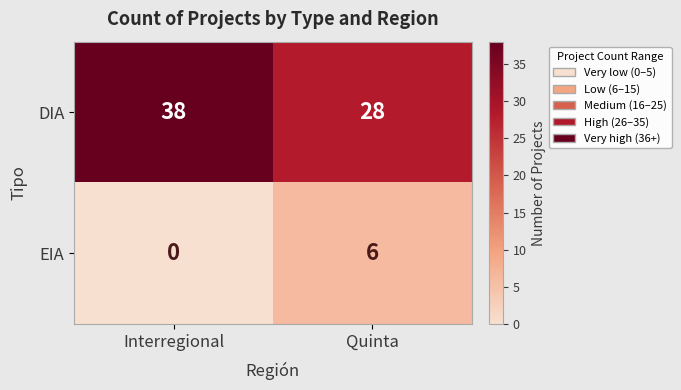

Read the DIA value at Interregional, to the nearest 10.

40